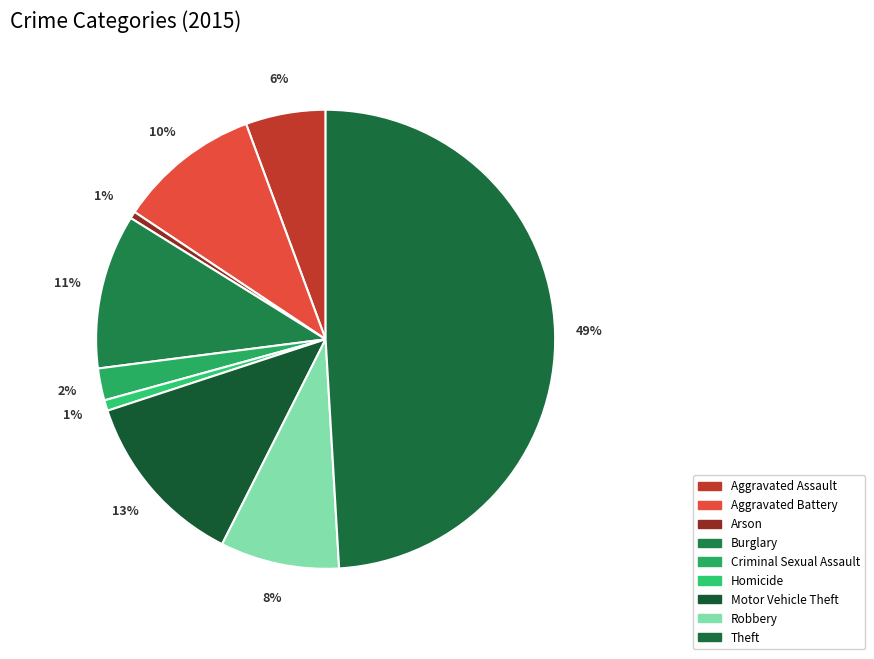

To the nearest percent, what is the average slice percentage?

11%